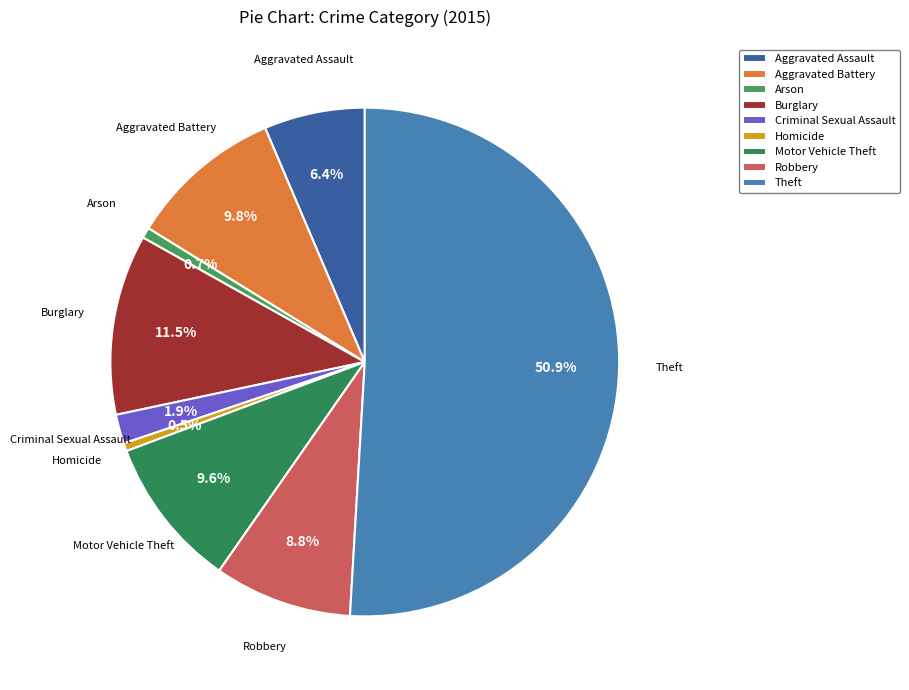

To the nearest percent, what is the average slice percentage?

11%